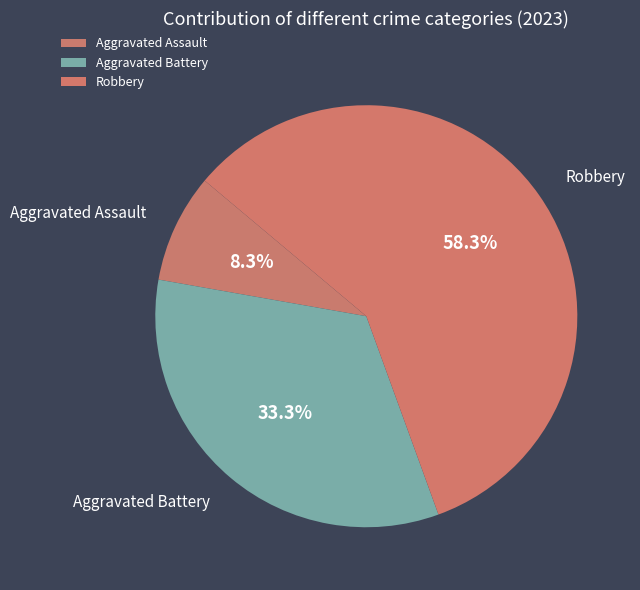

True or false: Robbery accounts for 70% of the total.

False